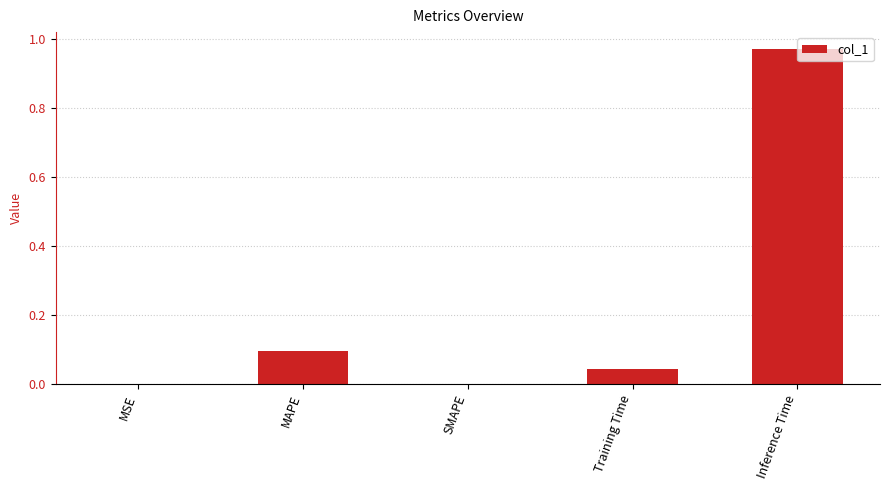

Count the number of categories in the chart.

5